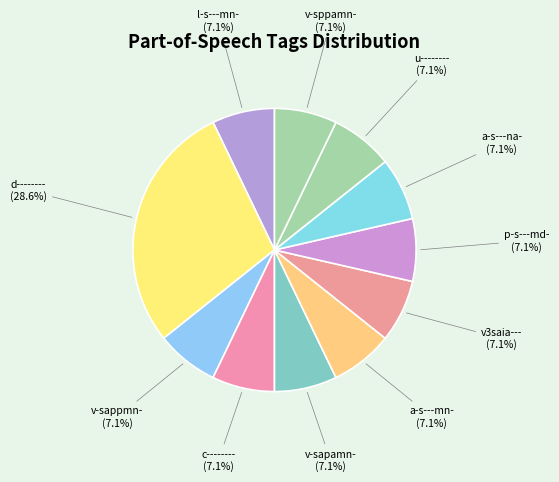

Is d-------- the majority of the pie?

No